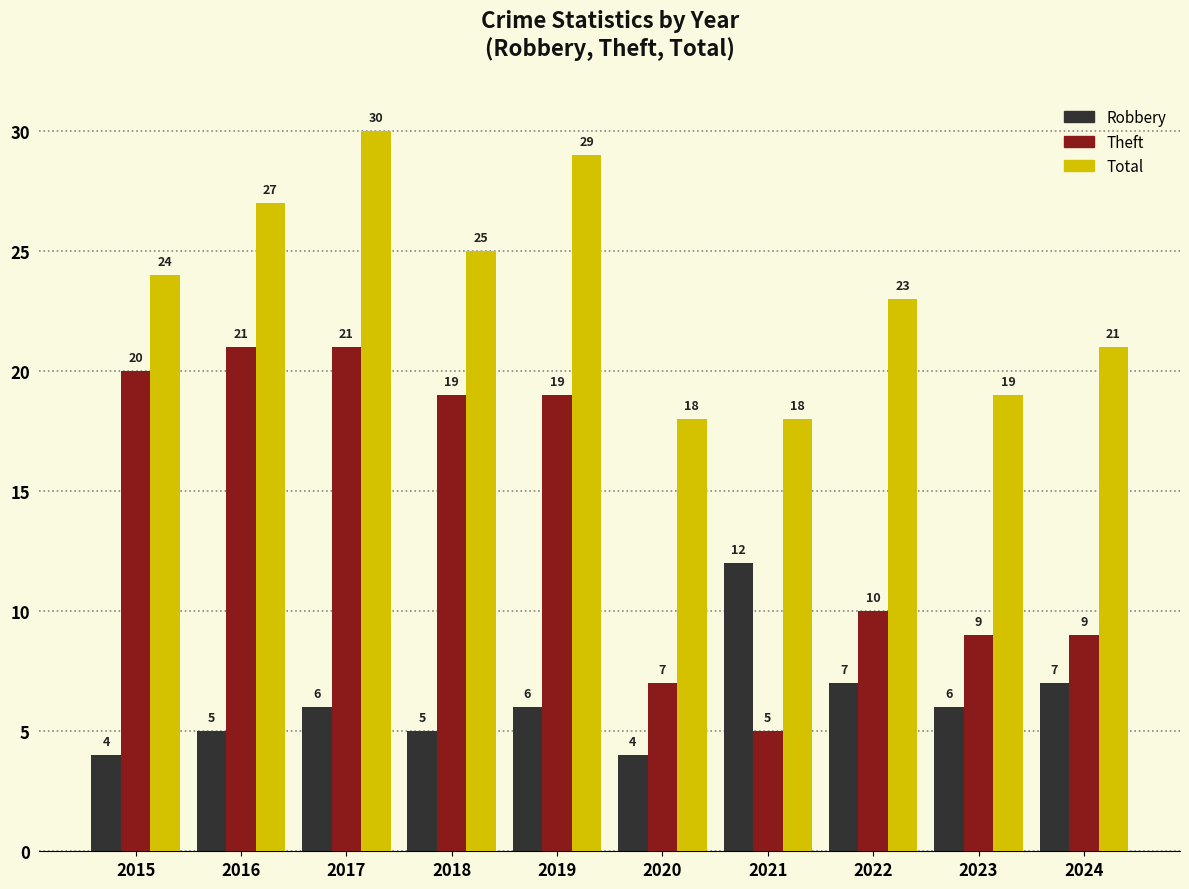

What is the greatest value displayed?

30